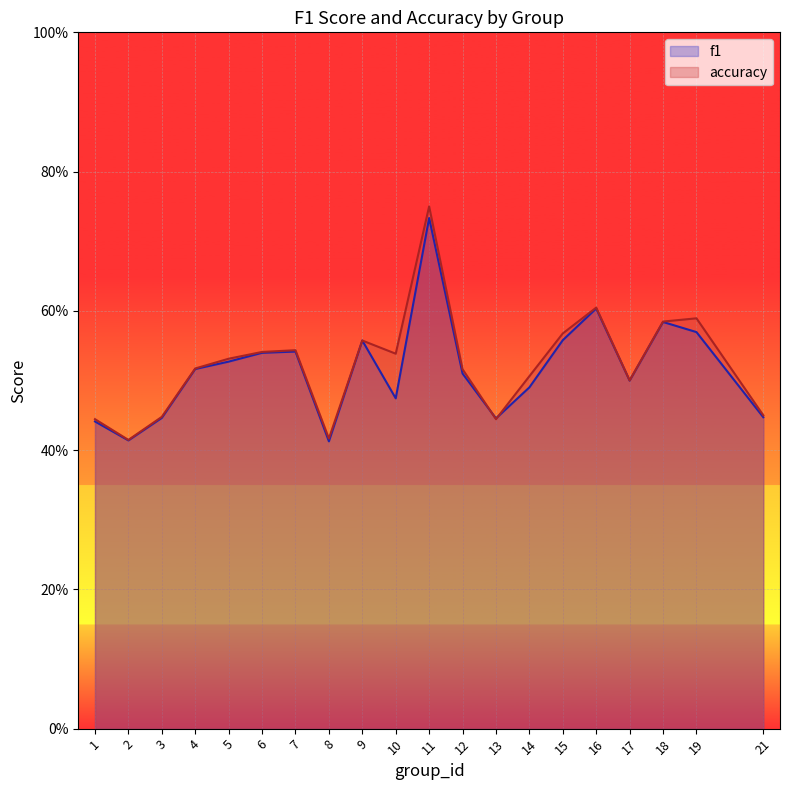

Between which two adjacent categories do f1 and accuracy first intersect?

12 and 13